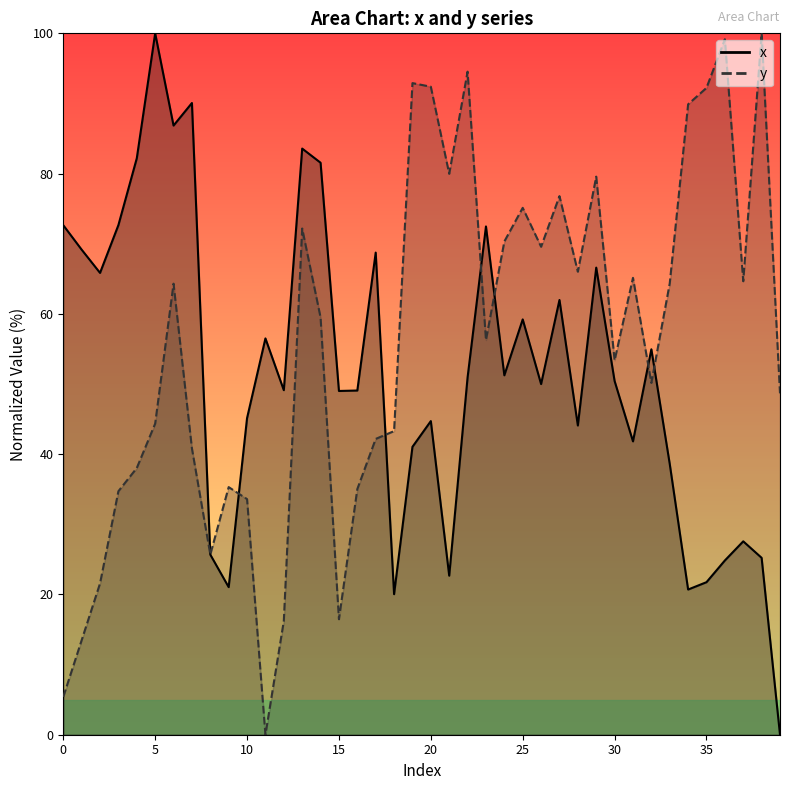

How many times do x and y cross each other?

7